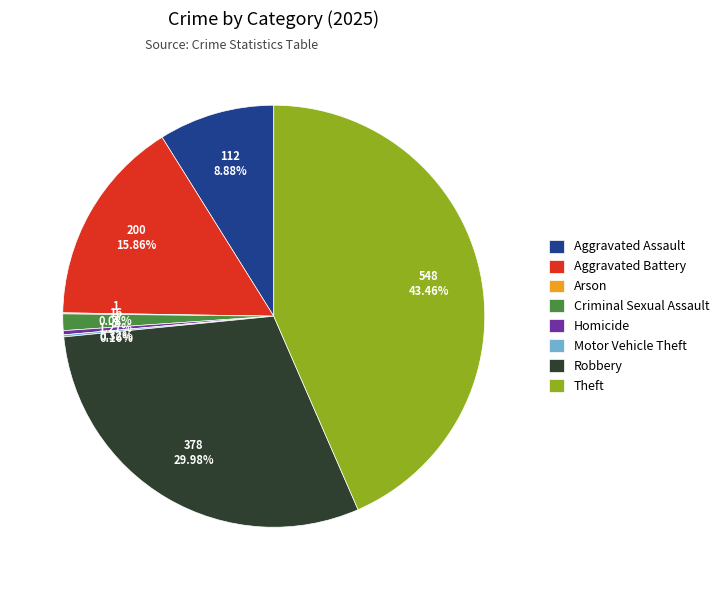

To the nearest percent, what percentage of the pie is Aggravated Battery?

16%